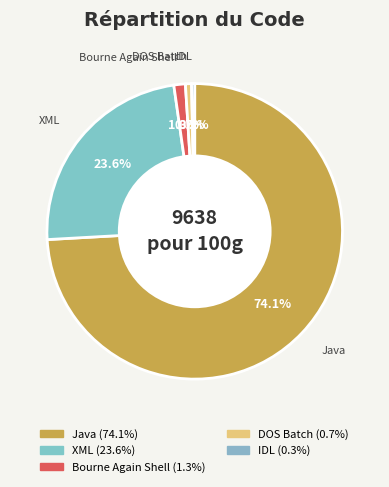

How many segments does this pie chart have?

5